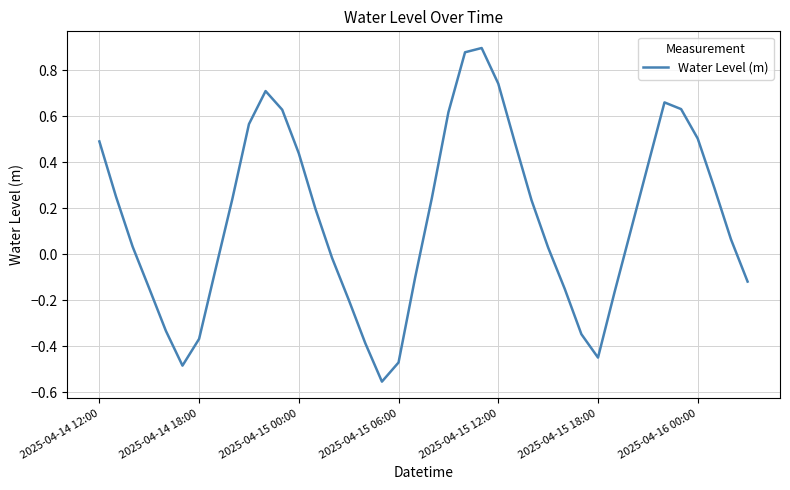

Does the chart display data point markers on the line(s)?

No